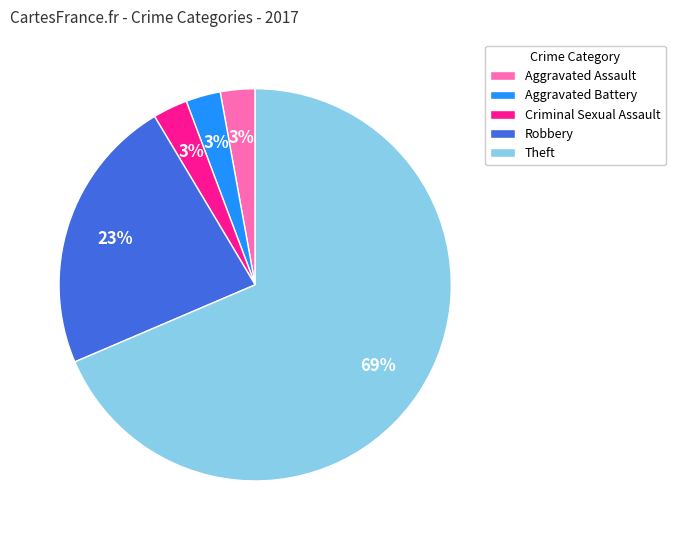

True or false: Aggravated Assault accounts for 17% of the total.

False